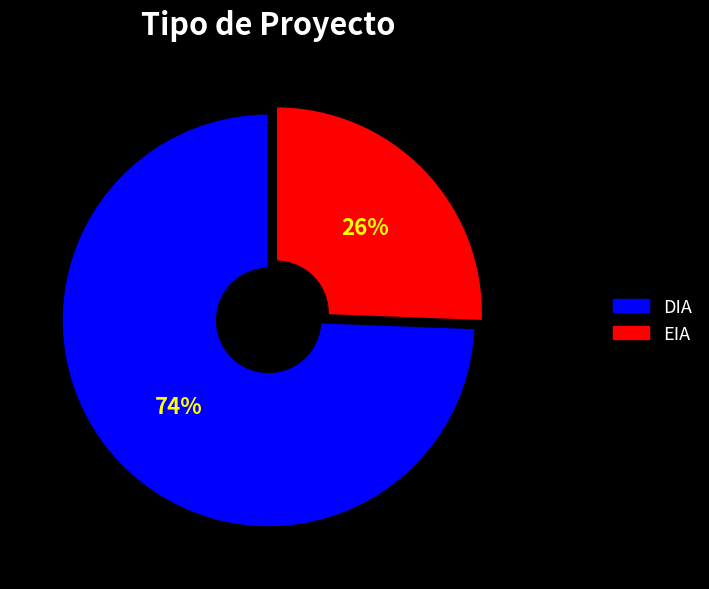

The EIA slice represents 32% of the pie. True or false?

False